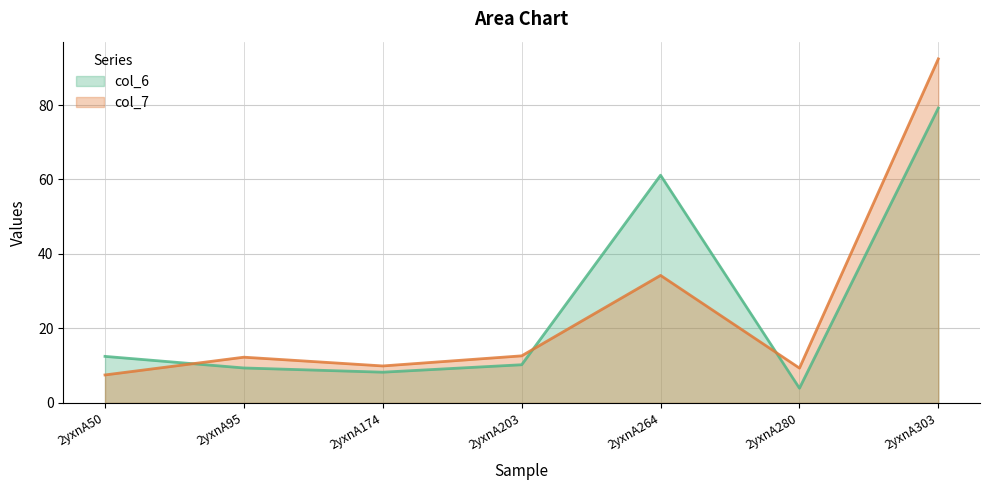

Which category has the lowest value across all series?

2yxnA280